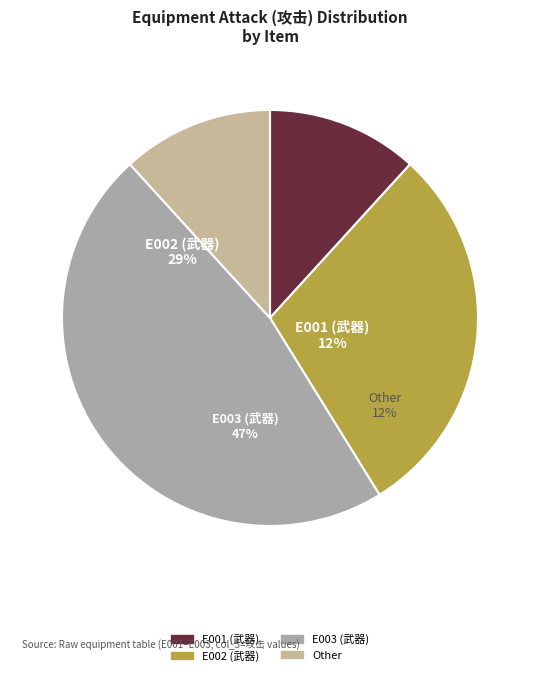

The 武器 E003 slice represents 47% of the pie. True or false?

True